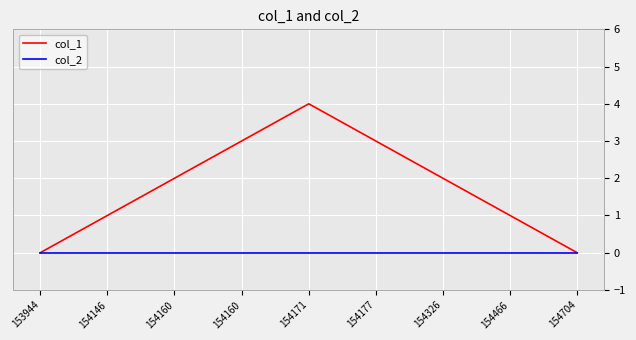

What are all the series names shown in the legend?

col_1, col_2